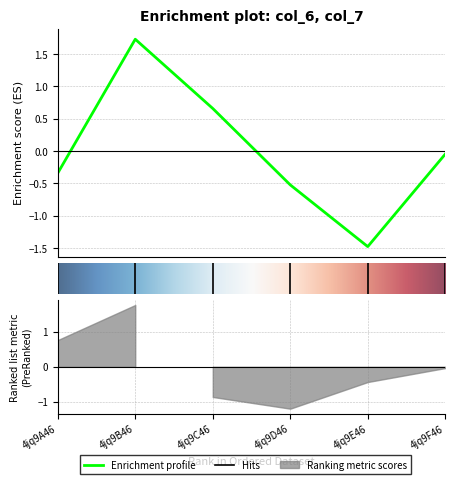

Reading left to right, list all the values displayed in this chart.

4jq9A46=-0.3	4jq9B46=1.7	4jq9C46=0.7	4jq9D46=-0.5	4jq9E46=-1.5	4jq9F46=-0.0